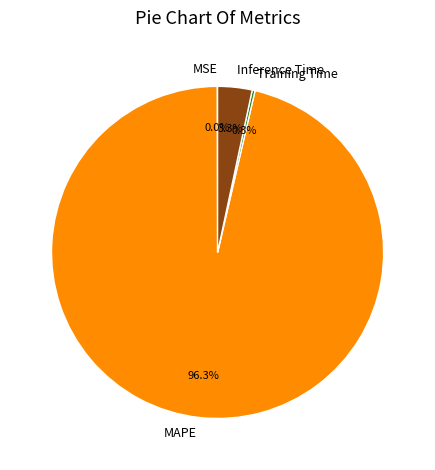

Which category accounts for the majority?

MAPE